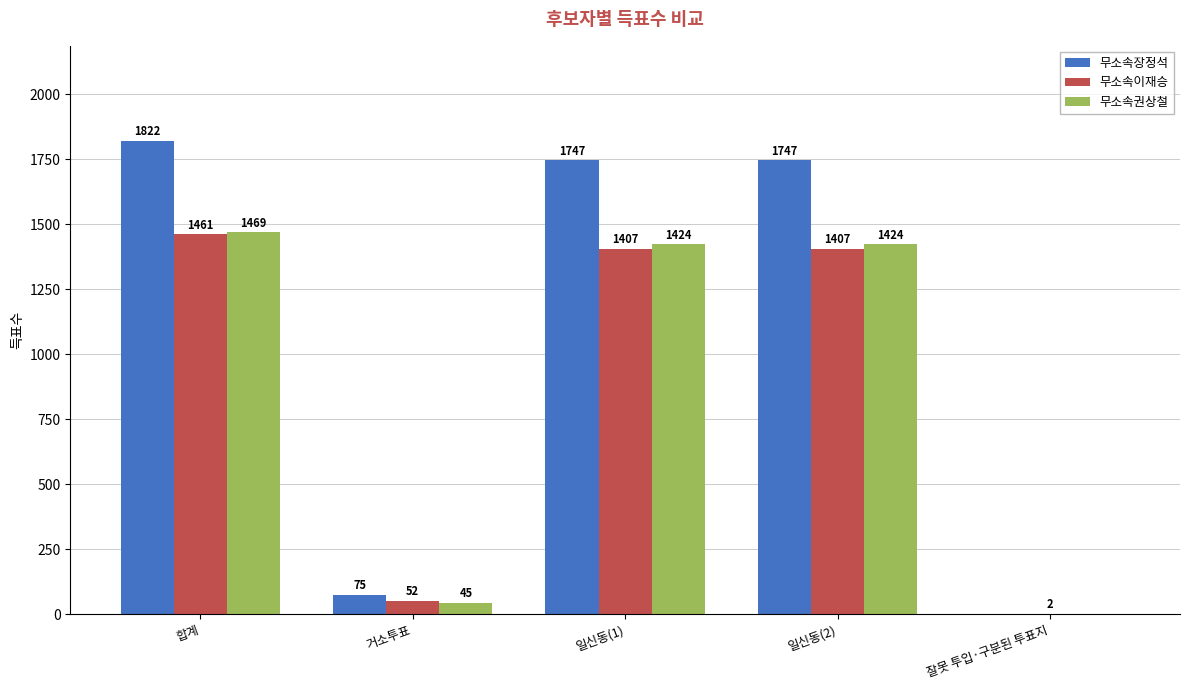

At which category is the sum across all series the highest?

합계